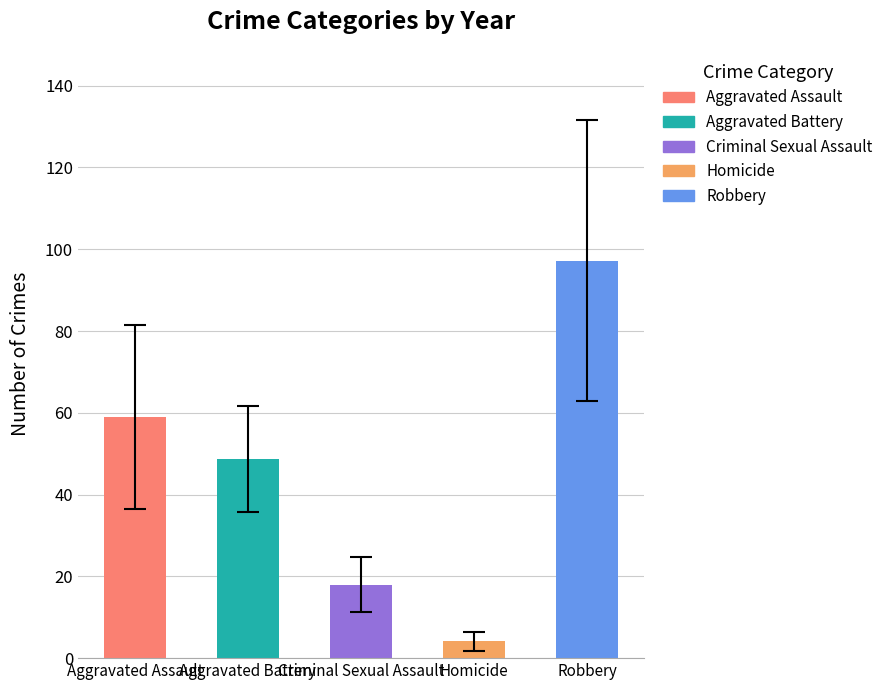

Is it true that Aggravated Battery equals 96 at 2016?

False